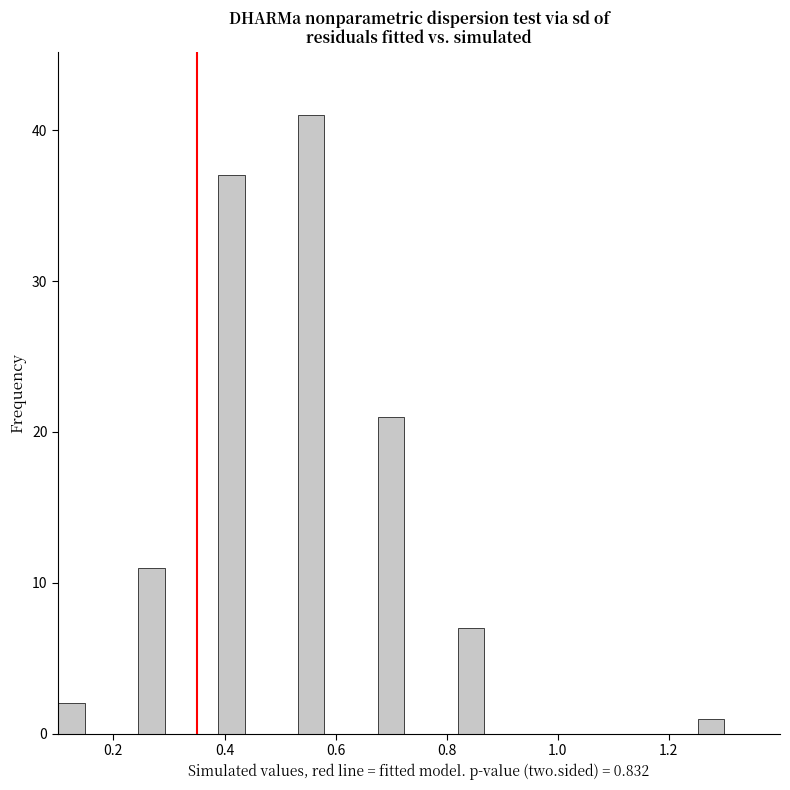

Read against the x-axis, roughly where is the centre of the tallest bar?

0.56